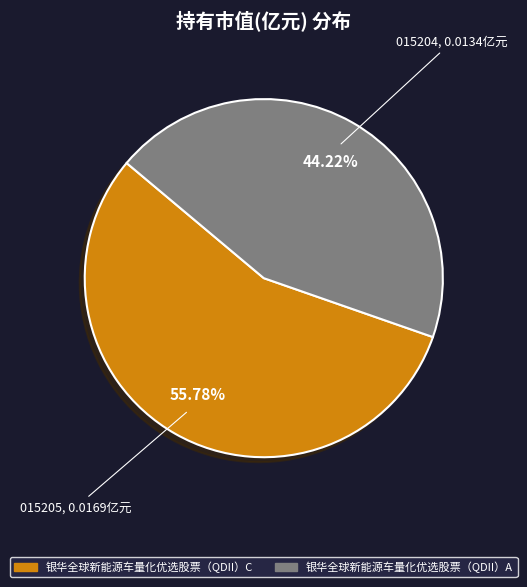

Combined, what portion of the pie is 银华全球新能源车量化优选股票（QDII）A and 银华全球新能源车量化优选股票（QDII）C?

100.0%